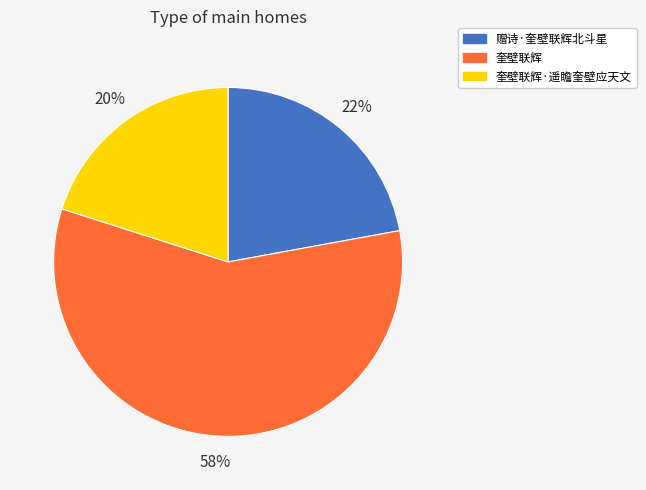

True or false: 奎壁联辉 accounts for 58% of the total.

True